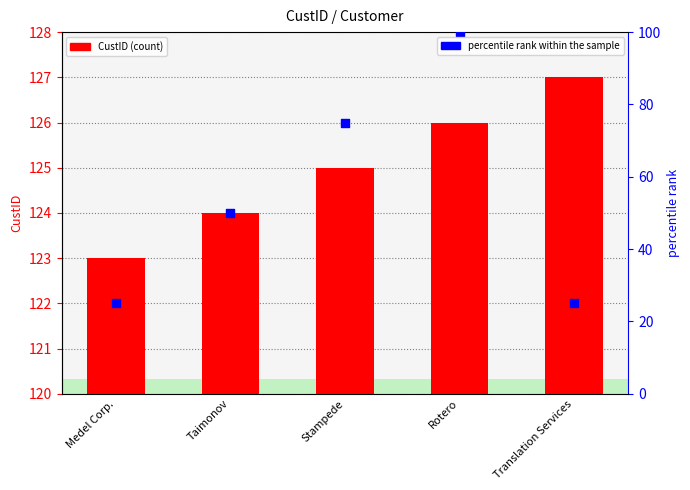

Which series has the widest spread of Y values?

percentile rank within the sample